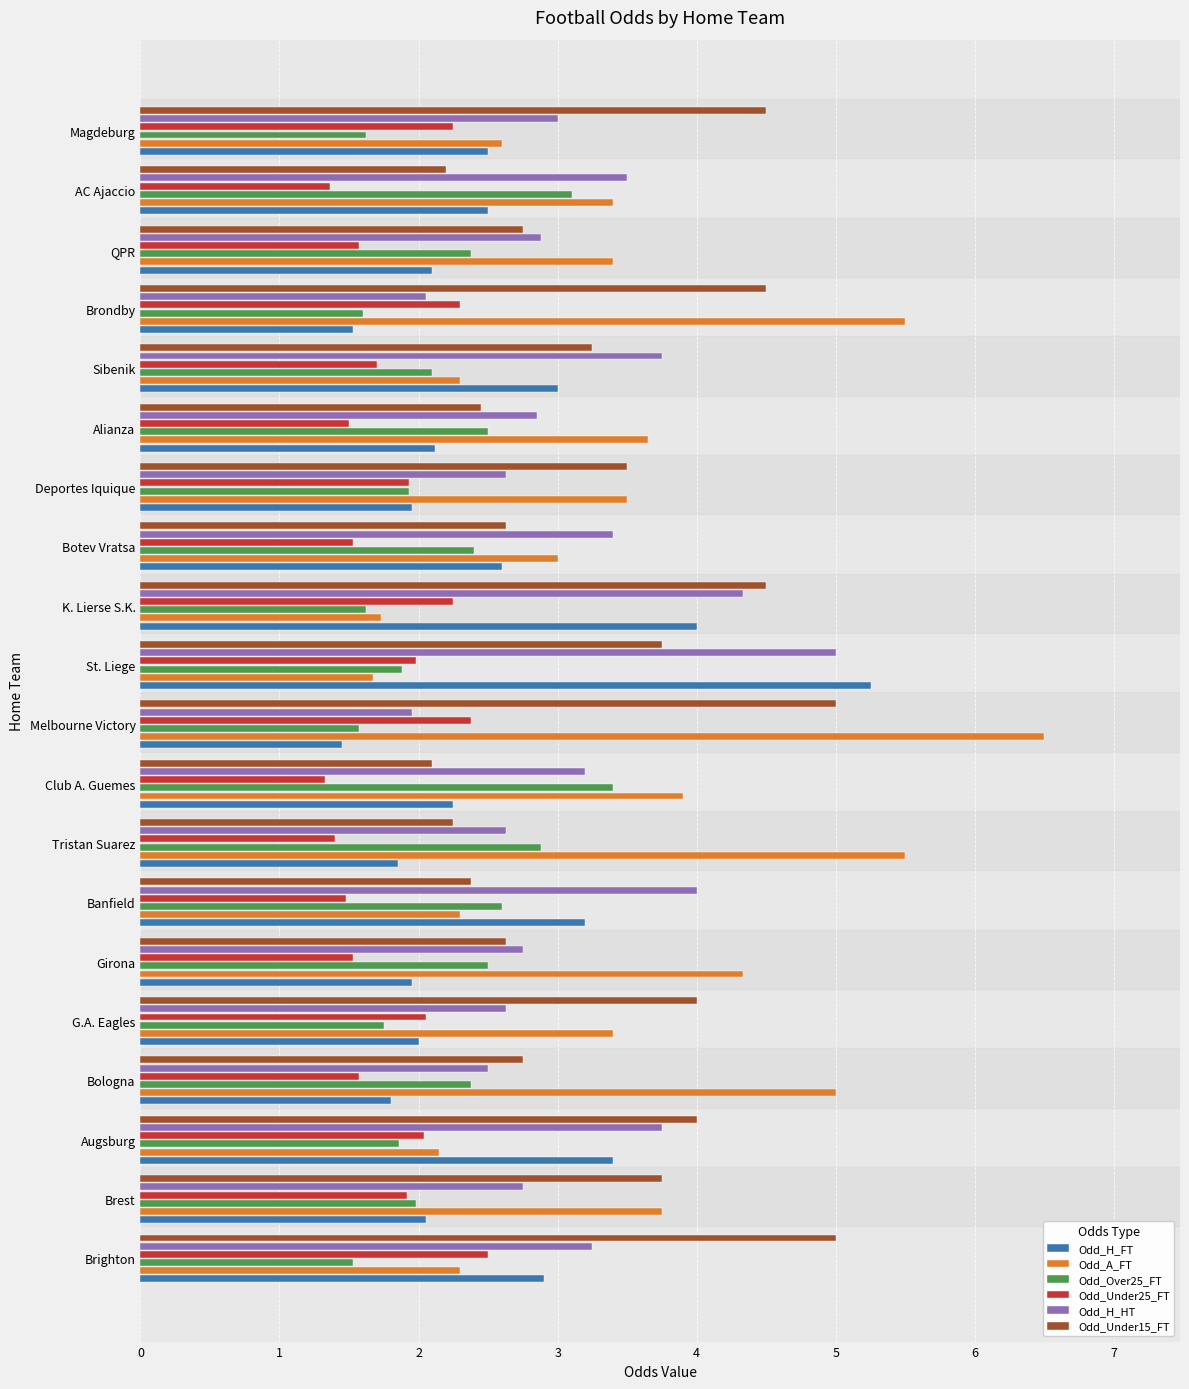

What is the sum of all Odd_H_HT values?

62.8